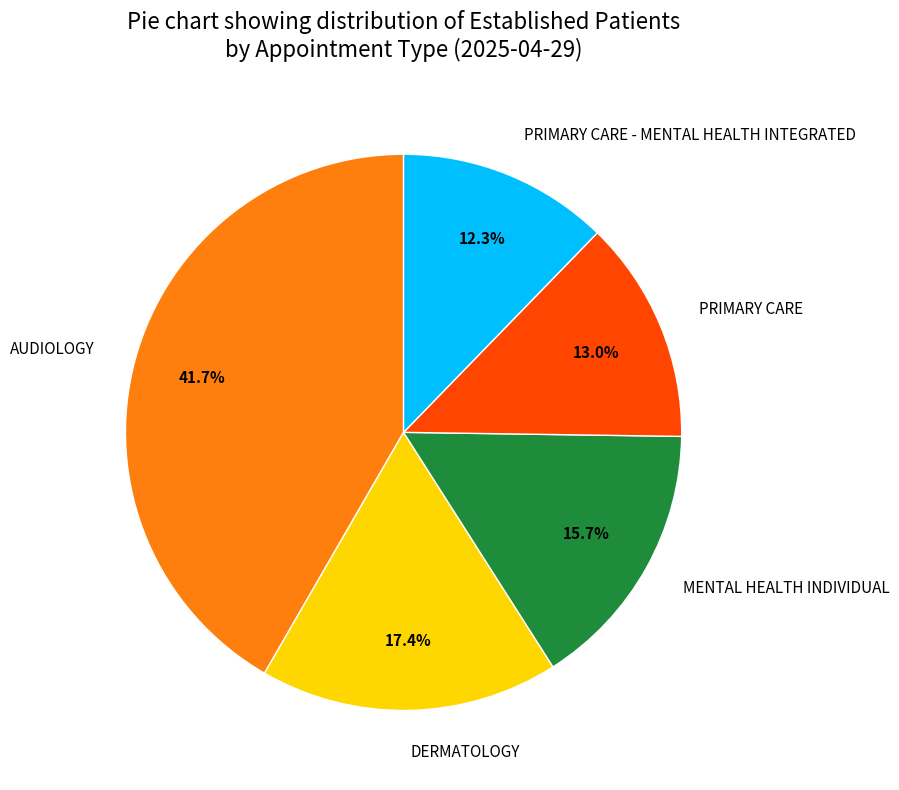

True or false: AUDIOLOGY accounts for 42% of the total.

True